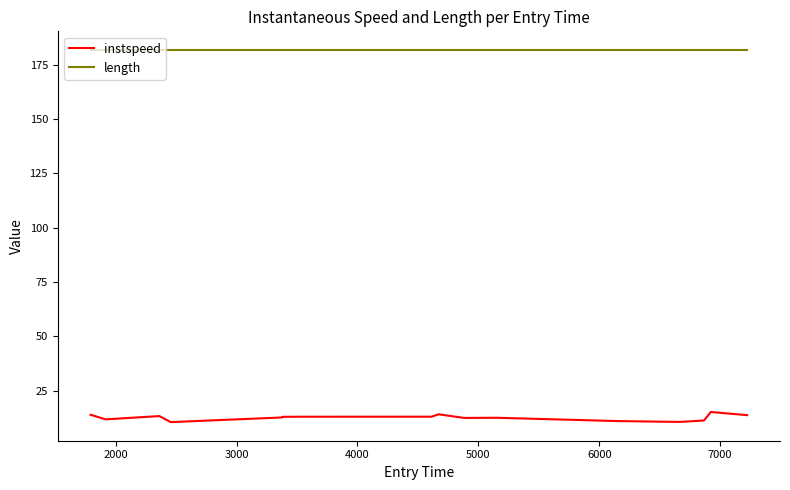

True or false: instspeed and length intersect in this chart.

False